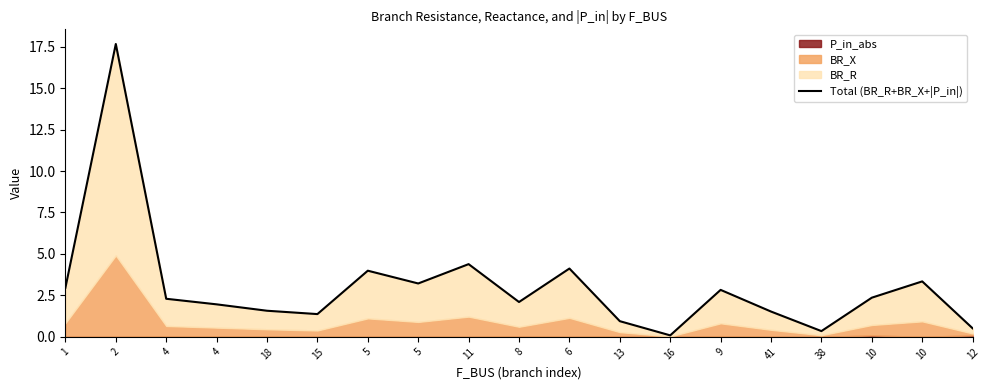

What is the sum of all values?

57.6